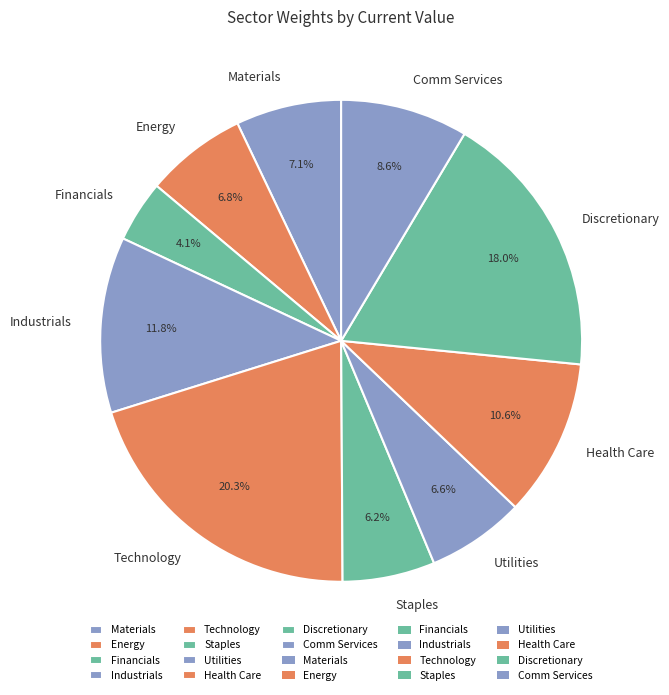

Does Energy represent more than half of the total?

No